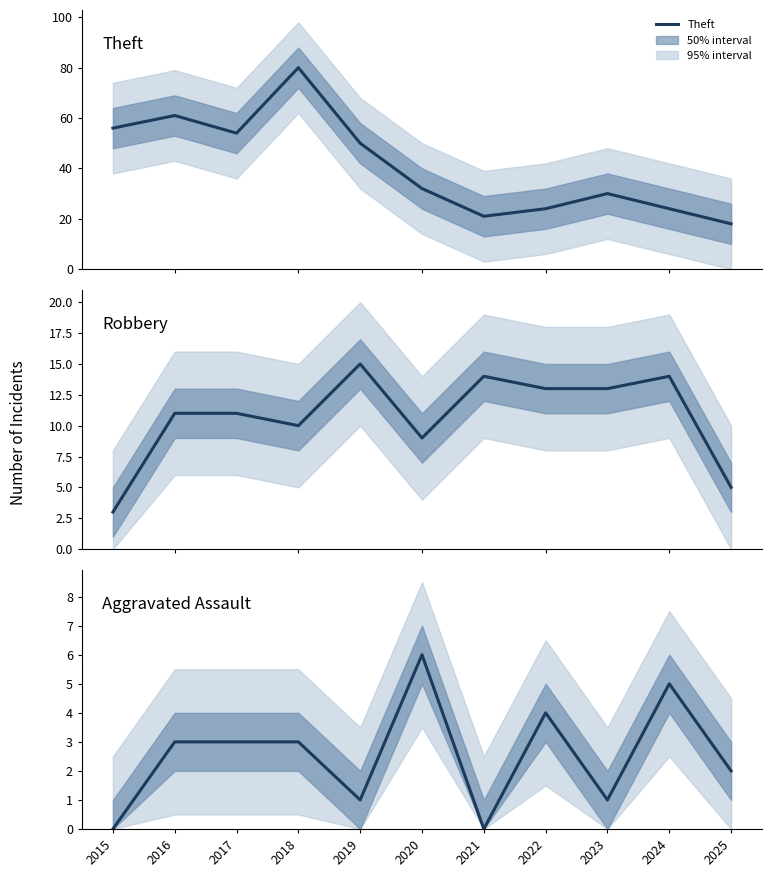

Which category has the highest value in the Robbery series?

2019